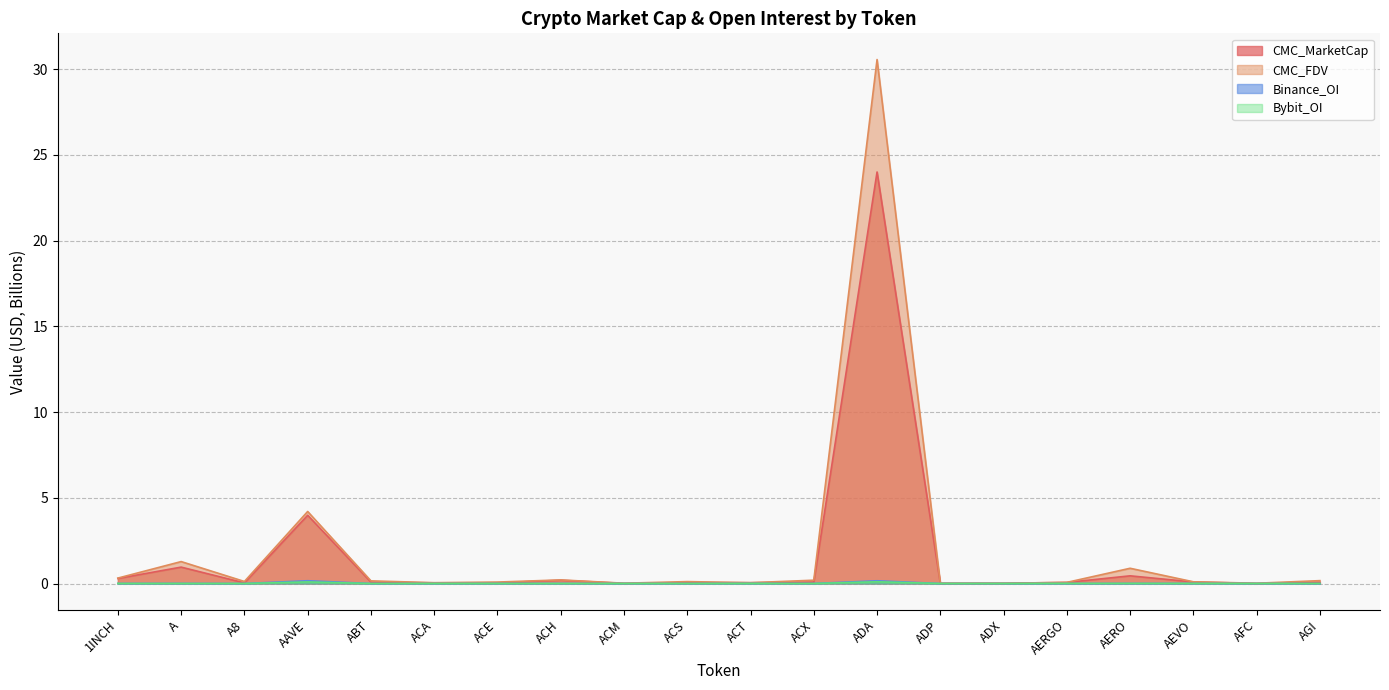

What position from the right is AEVO?

3